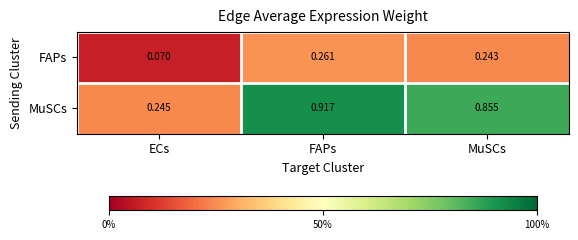

Where is FAPs nearest to the value 0?

ECs